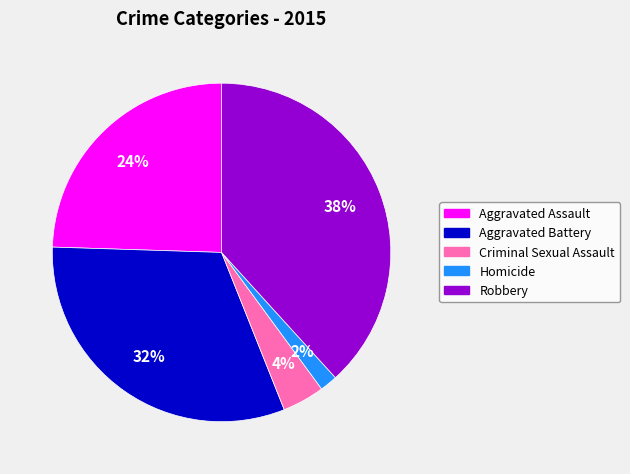

Is it true that Homicide is 2% of the pie?

True